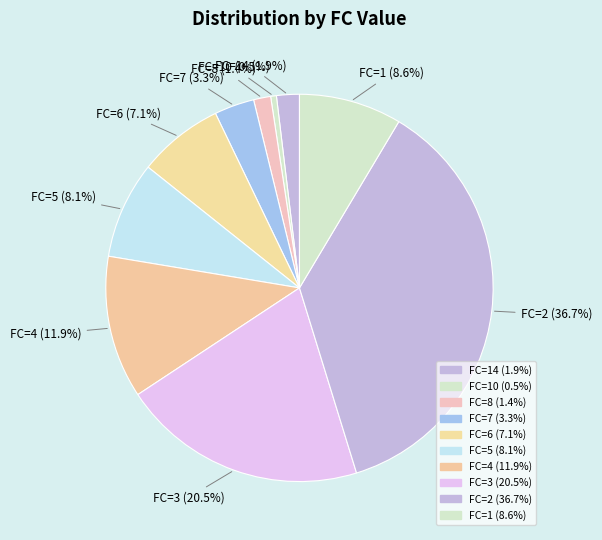

Count the number of slices in the pie.

10